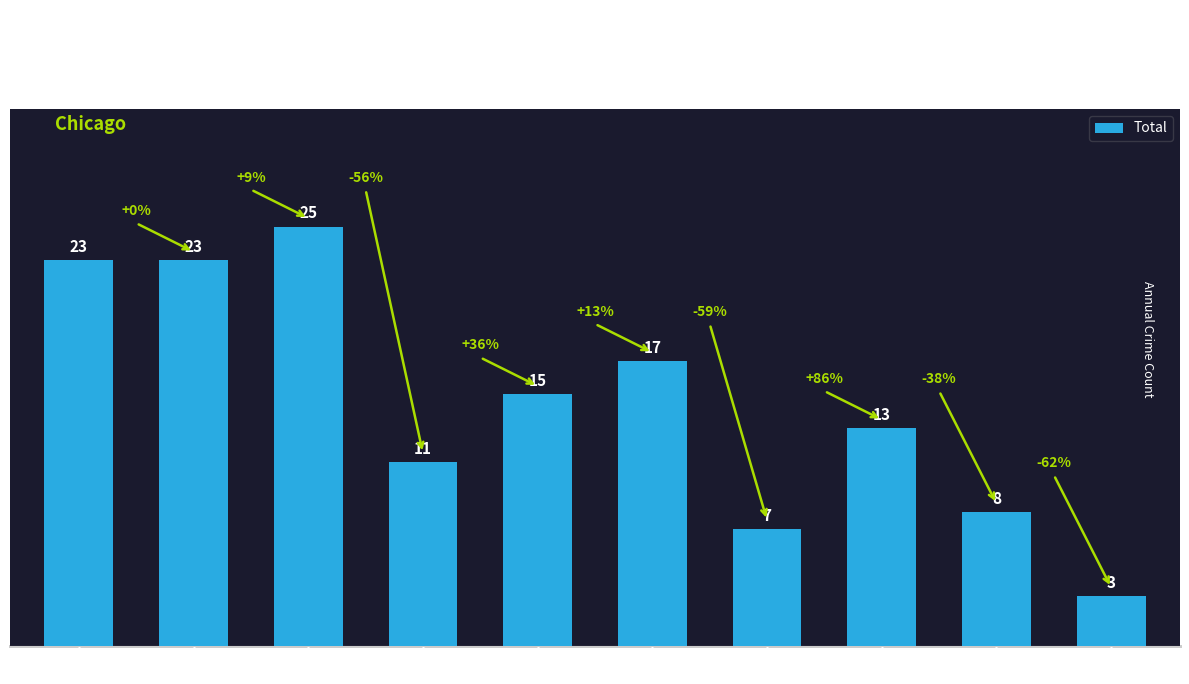

Which category has the highest value across all series?

2017